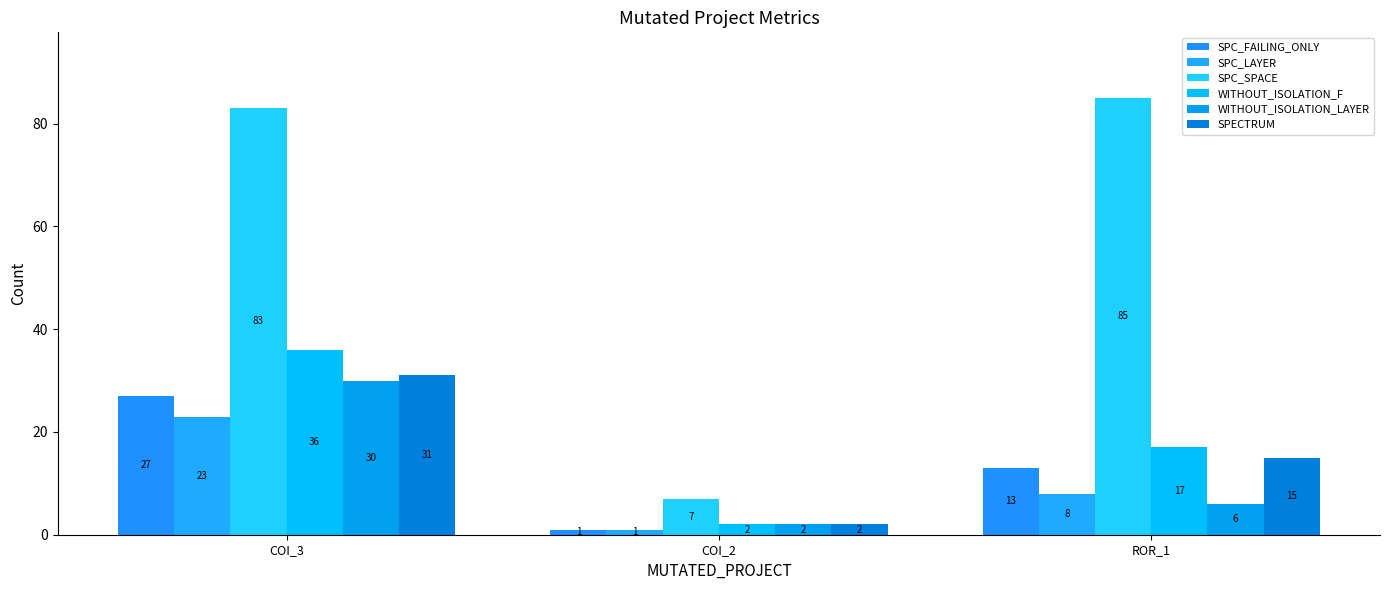

What are all the series names shown in the legend?

SPC_FAILING_ONLY, SPC_LAYER, SPC_SPACE, WITHOUT_ISOLATION_F, WITHOUT_ISOLATION_LAYER, SPECTRUM